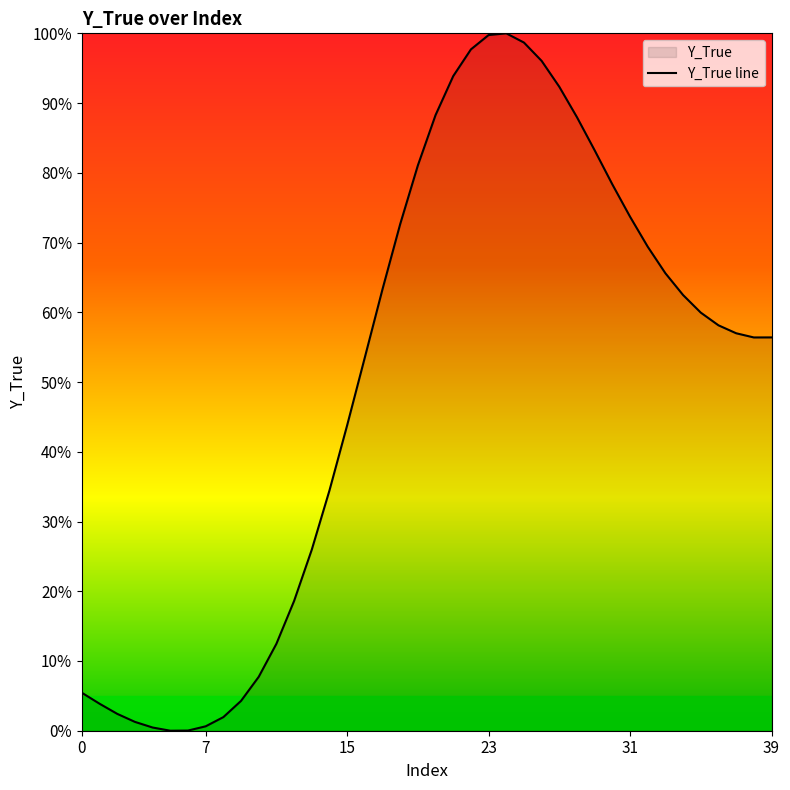

At which category does the data reach its first local peak?

24